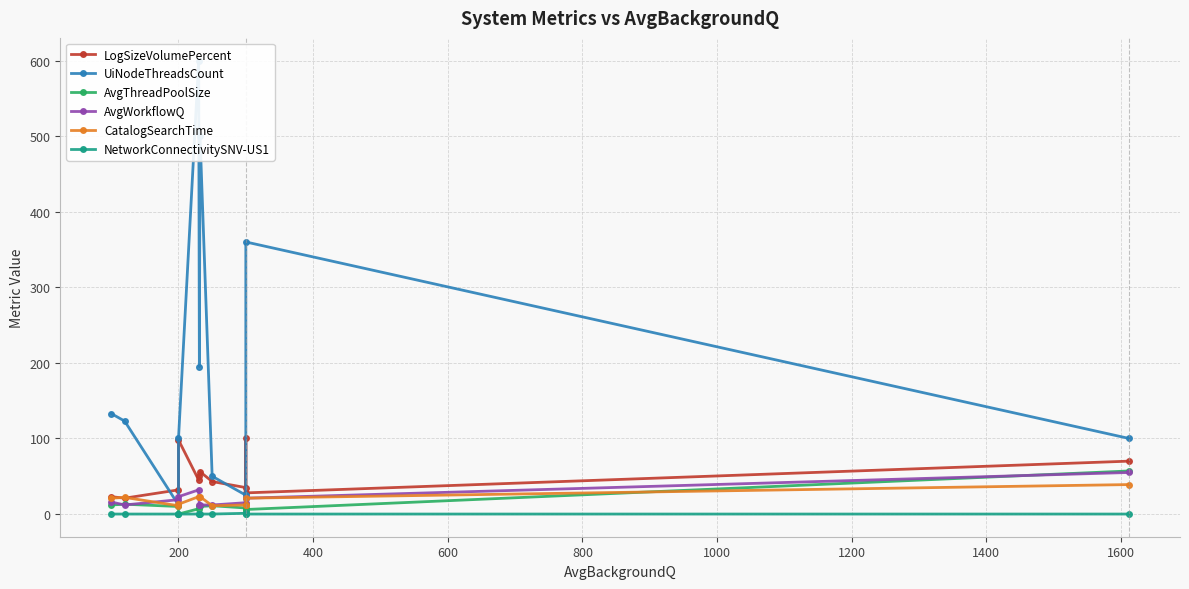

What are all the series names shown in the legend?

LogSizeVolumePercent, UiNodeThreadsCount, AvgThreadPoolSize, AvgWorkflowQ, CatalogSearchTime, NetworkConnectivitySNV-US1